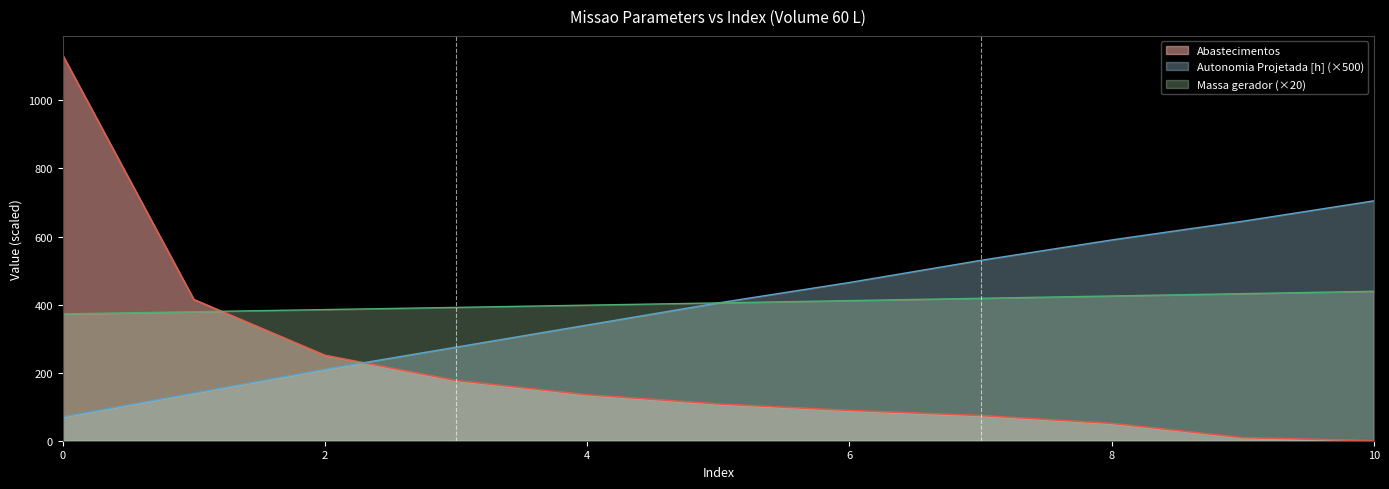

Reading left to right, extract all data points from this chart.

Autonomia Projetada [h]: 70.0	140.0	210.0	275.0	340.0	405.0	465.0	530.0	590.0	645.0	705.0
Combustivel [kg]: 372.8	379.0	385.4	391.8	398.4	405.0	411.8	418.6	425.4	432.2	439.2
Abastecimentos: 1133.0	415.0	251.0	177.0	135.0	108.0	89.0	74.0	51.0	9.0	0.0